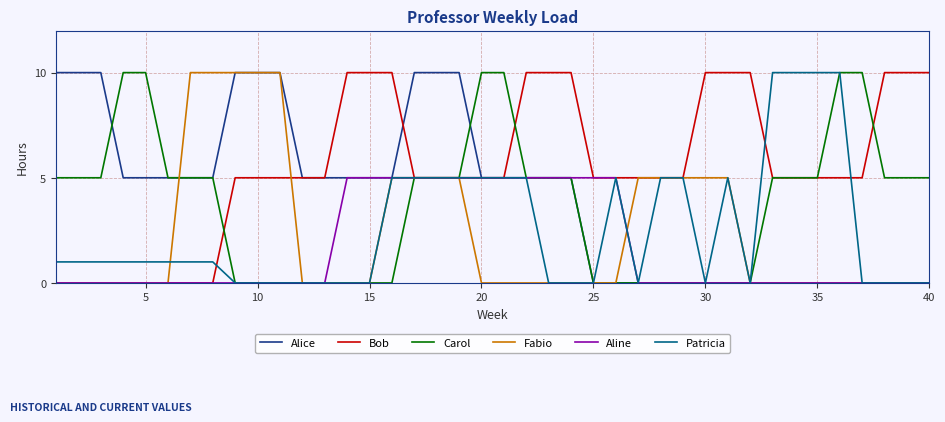

Which series has the largest total across all categories?

Bob